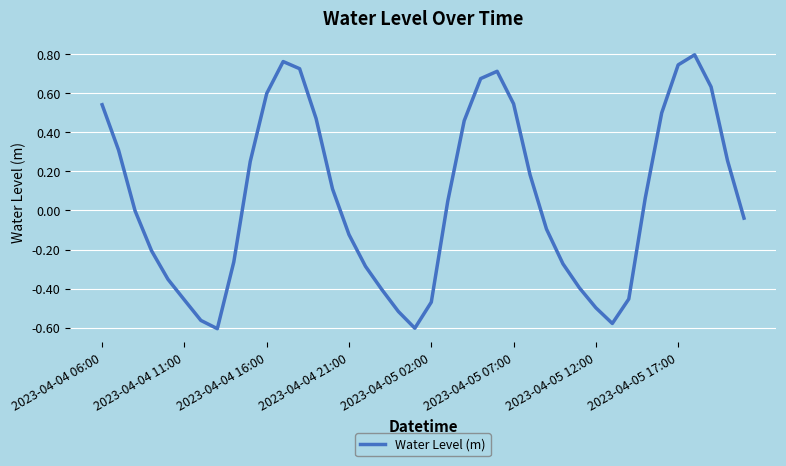

What is the difference between the maximum and minimum values?

1.4